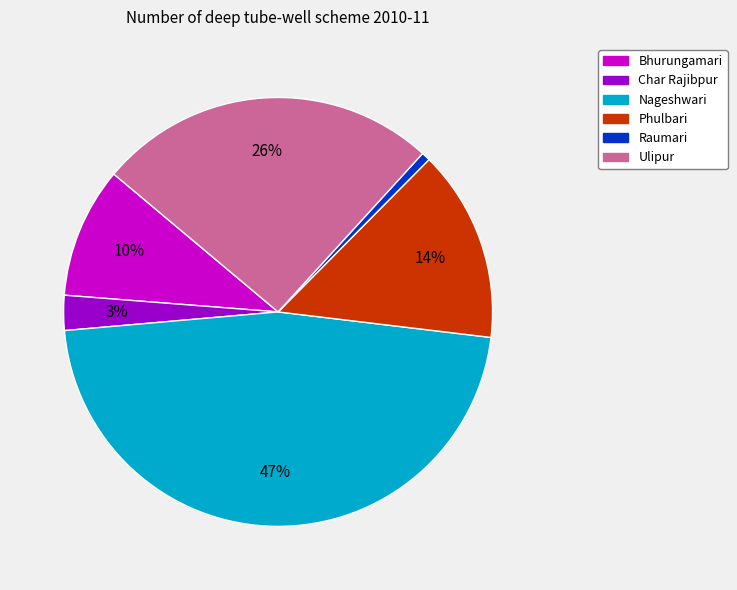

Which slice is the smallest?

Raumari